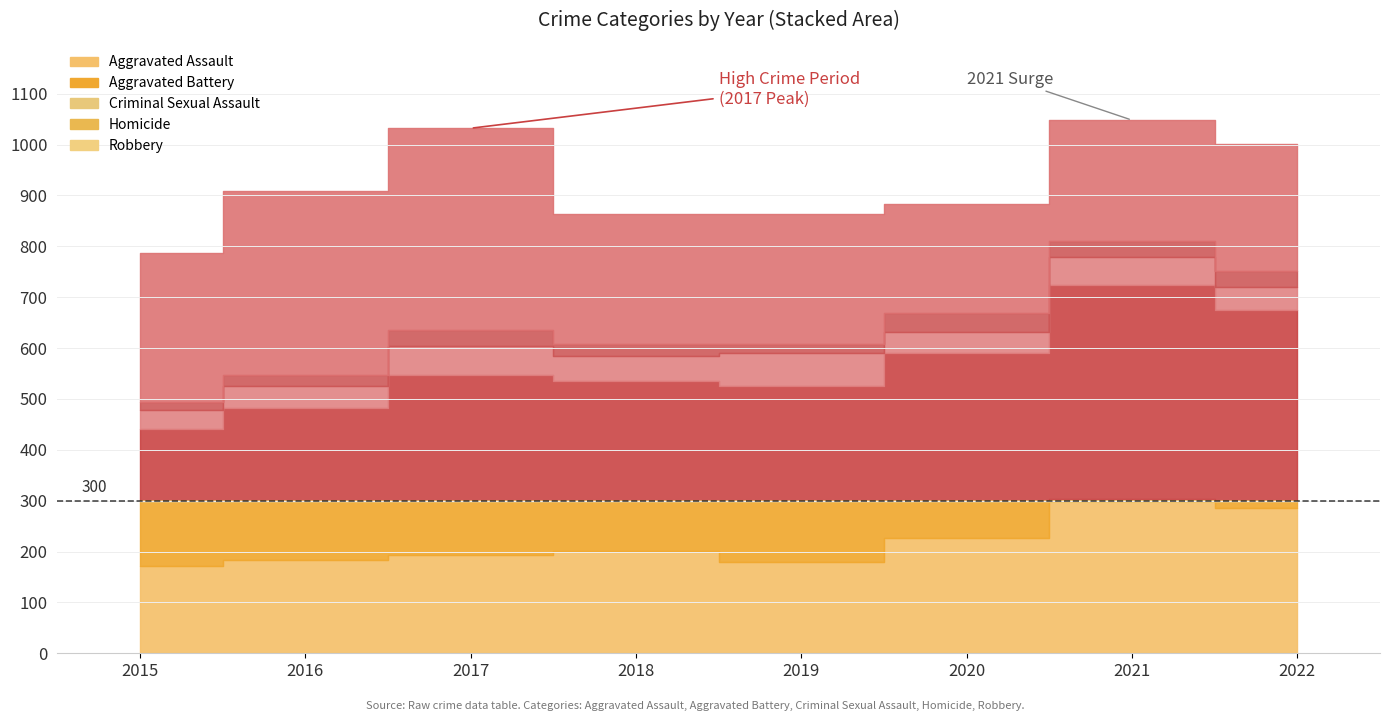

In Aggravated Assault, how many points are lower than both neighbors (excluding endpoints)?

1